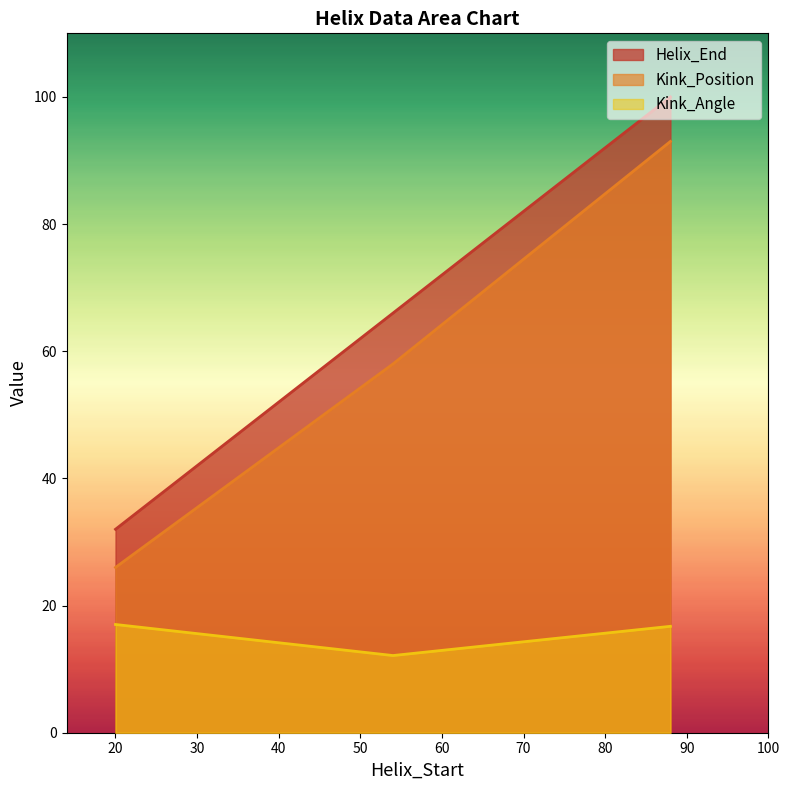

Where does the Kink_Position series first go above 58?

88